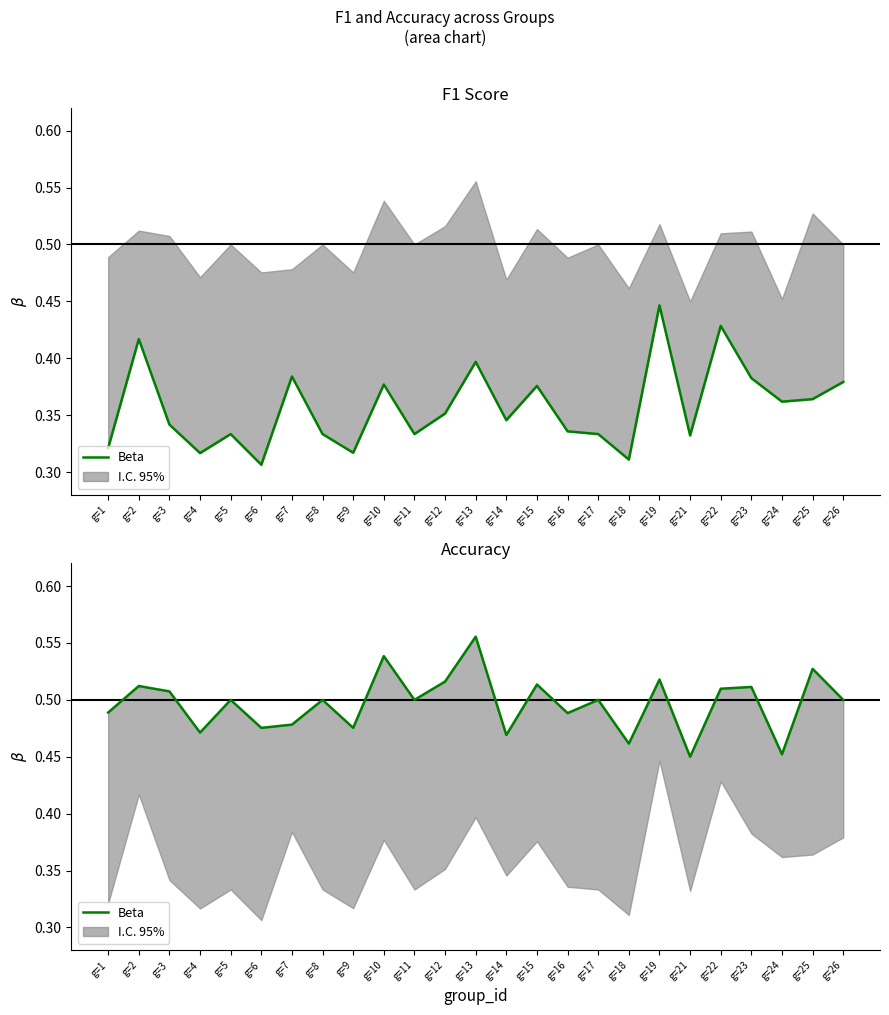

The chart shows a value of 0.5 at g=2. True or false?

True